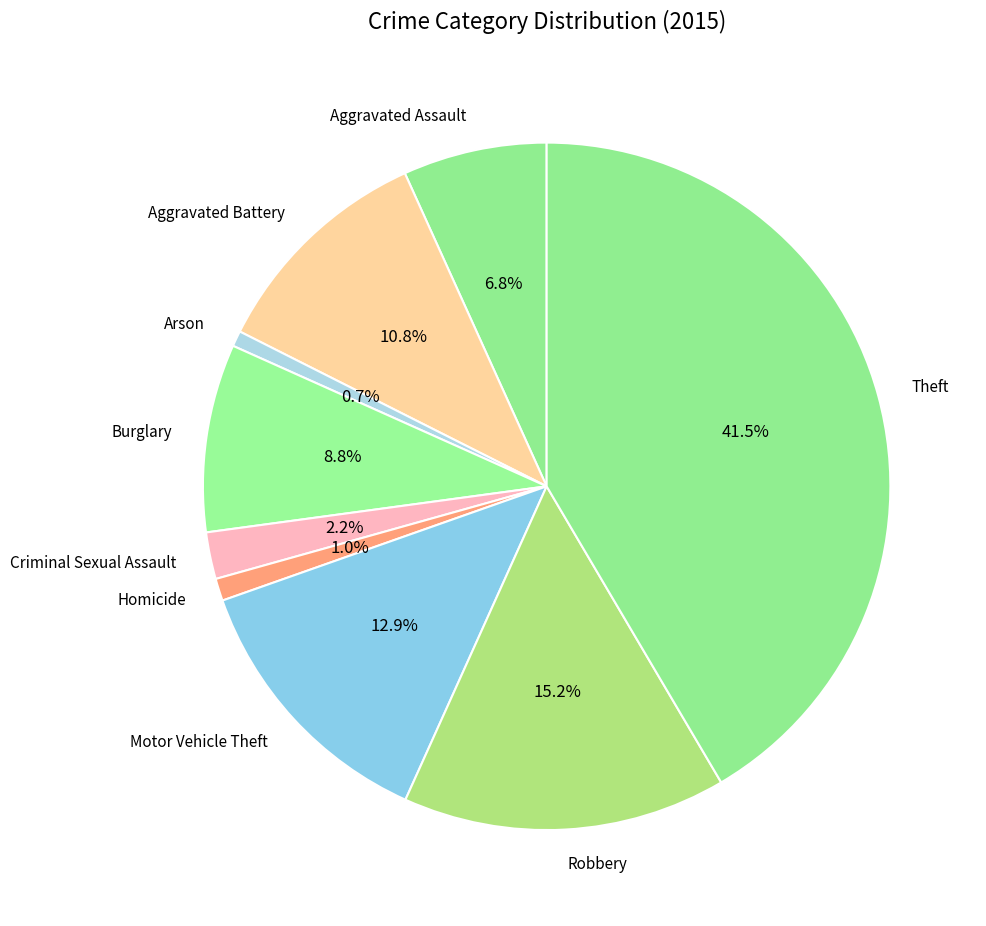

Is Aggravated Battery the majority of the pie?

No